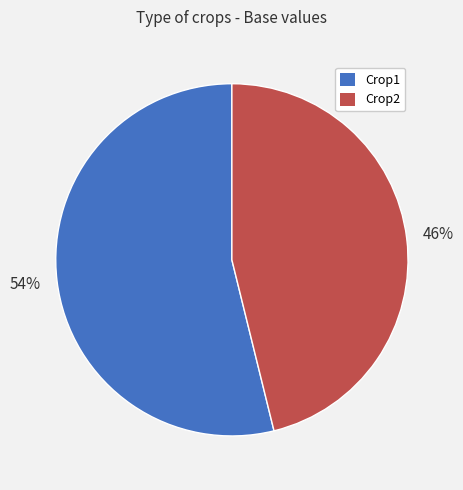

To the nearest percent, what is the difference between the Crop2 and Crop1 slice percentages?

8%